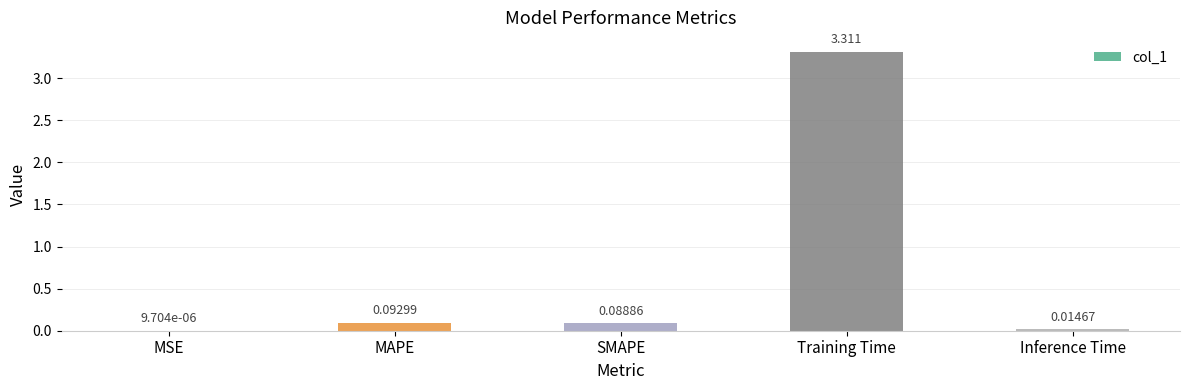

Which label corresponds to the largest value in the chart?

Training Time